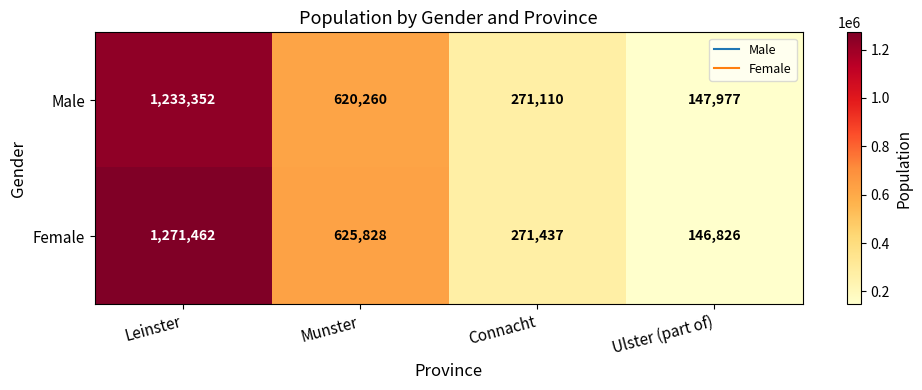

Which series has the largest range (max minus min)?

Female